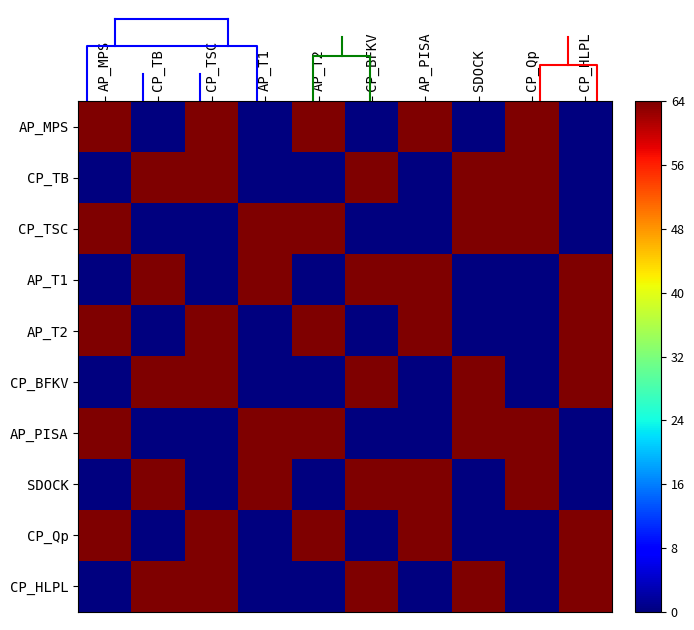

Which series changed the most between AP_T2 and CP_HLPL?

AP_MPS